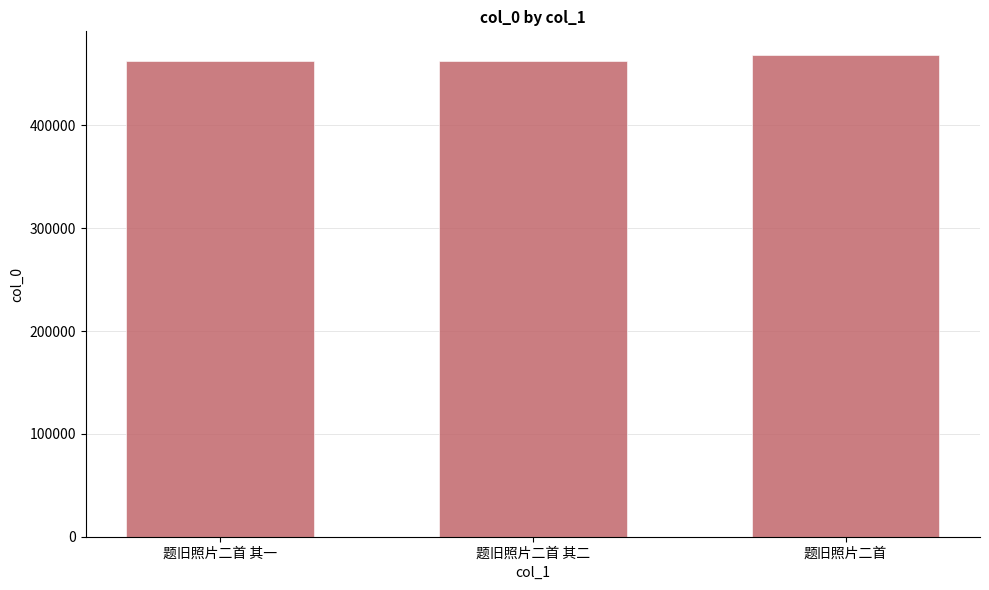

Read the value at 题旧照片二首 其二.

462940